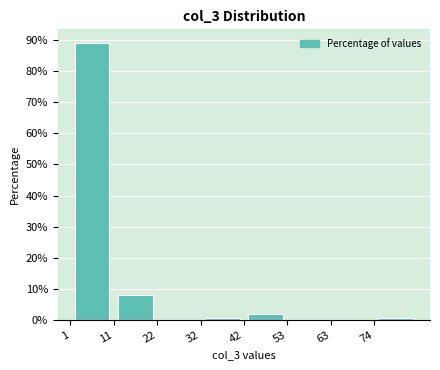

What is the height of the bar covering 12 to 22 on the x-axis? Neither the bar edges nor the heights are printed on the chart, so give them approximately, as read against the axes.

8